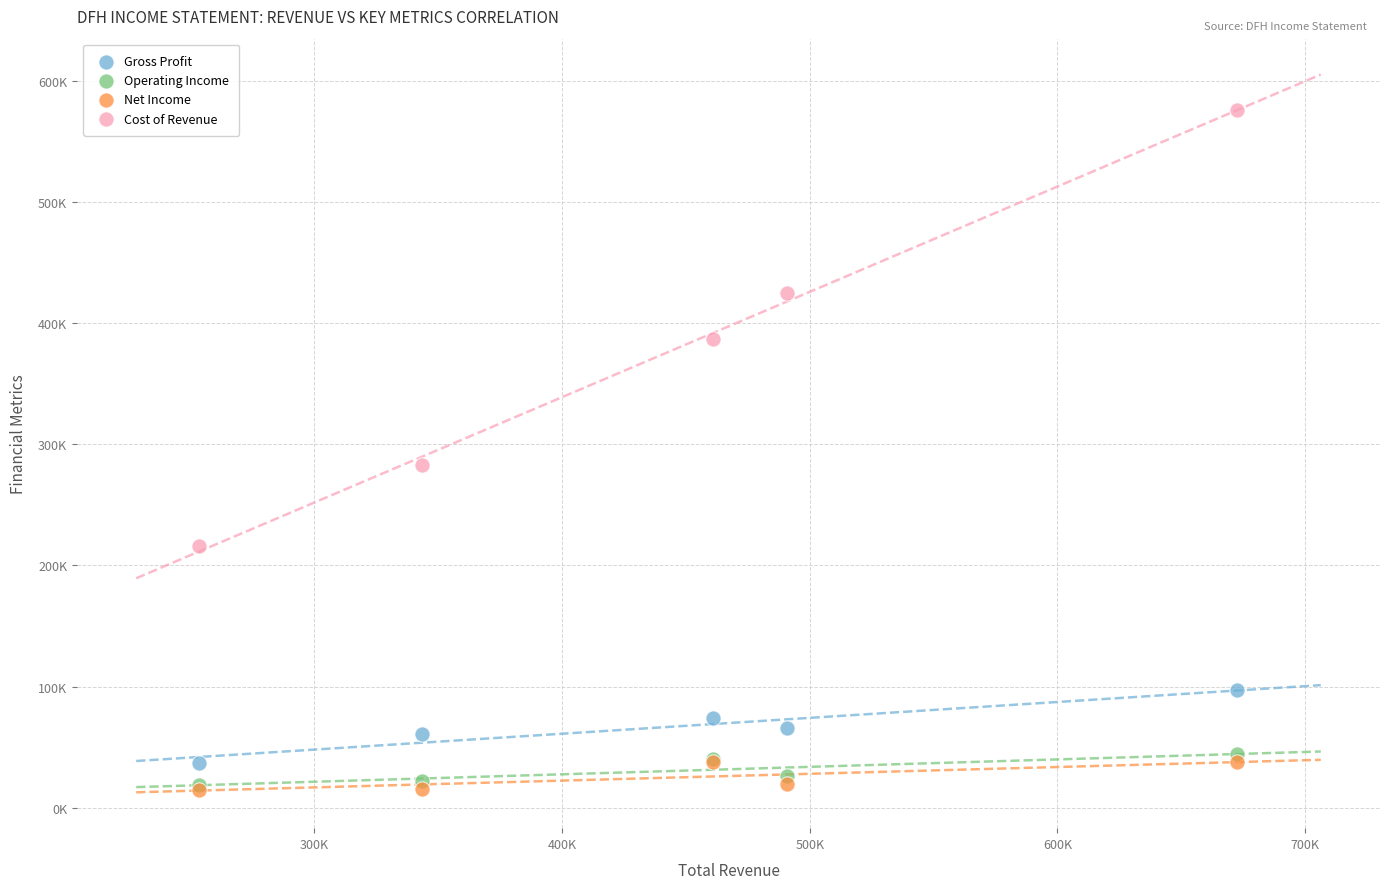

Which series has the largest Y range (max minus min)?

Cost of Revenue